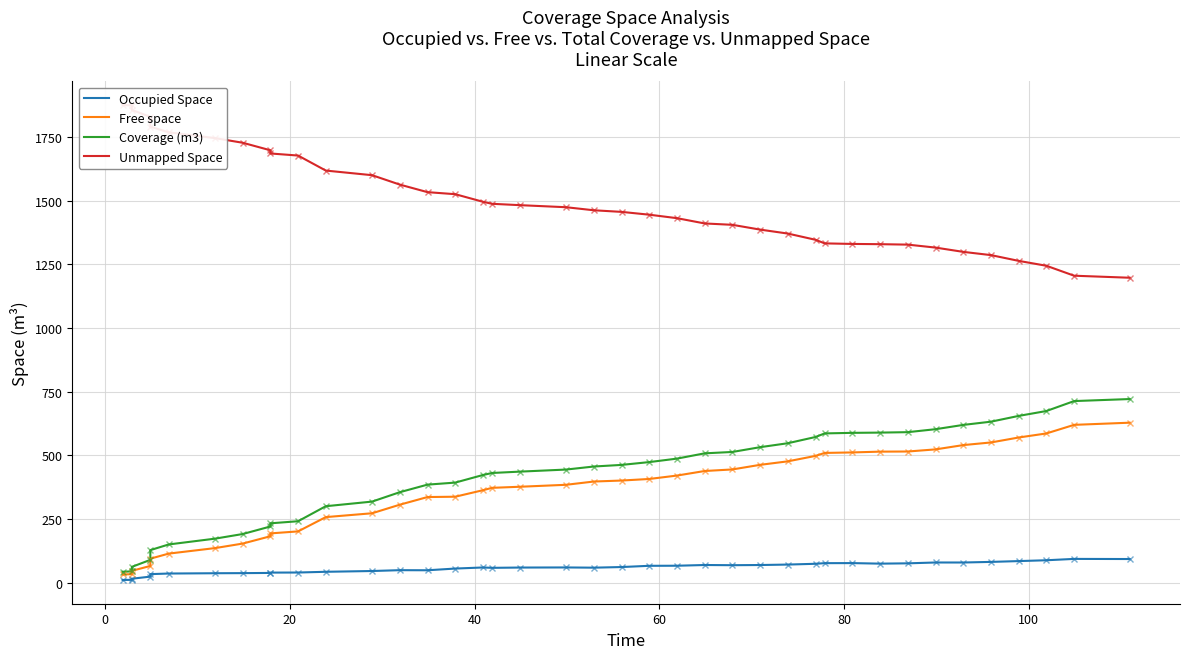

Reading left to right, extract all data points from this chart.

Occupied Space: 10.6	11.1	15.5	23.8	33.5	35.9	37.1	37.5	38.3	39.6	39.9	42.7	45.8	49.1	48.7	55.4	59.7	58.3	59.4	59.8	58.9	61.4	66.2	66.5	69.4	68.6	69.3	71.1	74.2	76.6	76.8	74.7	75.9	79.2	79.2	81.6	84.8	88.0	93.3	92.8
Free space: 32.2	33.4	46.5	65.7	94.3	114.1	135.7	153.5	182.3	193.5	201.3	257.4	272.4	306.1	336.1	337.4	362.9	372.3	376.5	384.2	397.0	400.9	407.0	420.4	438.3	444.4	462.5	476.2	497.6	509.3	511.2	514.3	514.8	523.2	540.0	550.4	569.8	585.8	619.5	627.9
Coverage (m3): 42.8	44.5	62.1	89.5	127.8	150.0	172.8	191.0	220.6	233.0	241.2	300.1	318.2	355.1	384.8	392.8	422.6	430.6	435.9	444.0	455.9	462.2	473.3	486.9	507.7	513.1	531.8	547.3	571.8	585.9	588.1	589.0	590.8	602.4	619.2	631.9	654.6	673.8	712.8	720.7
Unmapped Space: 1874.8	1873.1	1855.5	1828.1	1789.8	1767.5	1744.8	1726.6	1697.0	1684.6	1676.4	1617.5	1599.3	1562.5	1532.8	1524.8	1495.0	1487.0	1481.7	1473.6	1461.7	1455.3	1444.3	1430.7	1409.9	1404.5	1385.8	1370.3	1345.8	1331.7	1329.5	1328.6	1326.8	1315.2	1298.4	1285.7	1263.0	1243.8	1204.8	1196.9